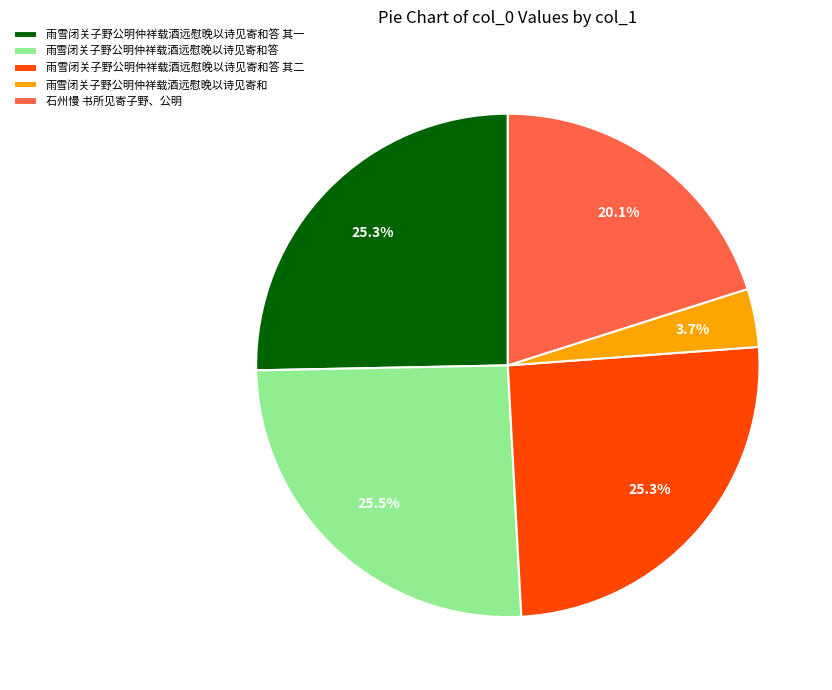

To the nearest percent, what percentage of the pie is 雨雪闭关子野公明仲祥载酒远慰晚以诗见寄和答 其二?

25%